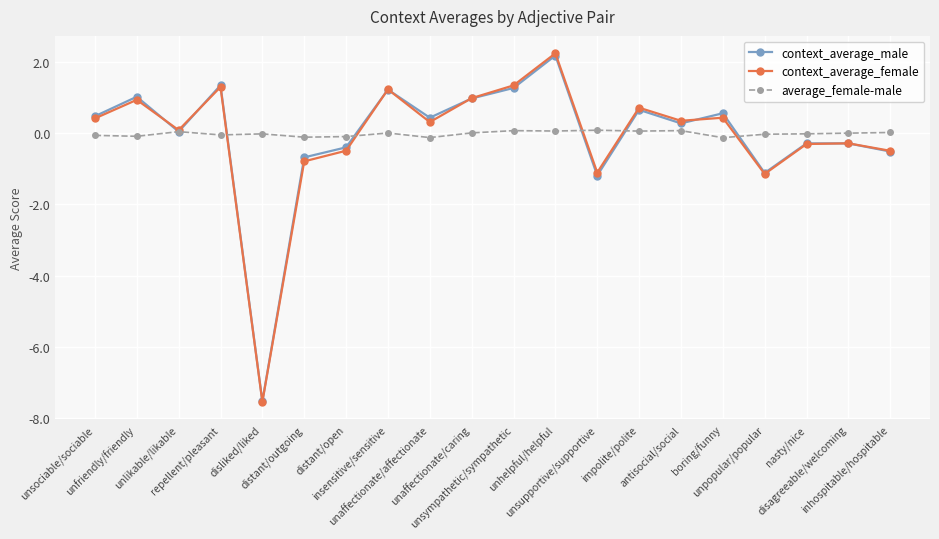

What is the value of the context_average_male point at the 17th from the left?

-1.1